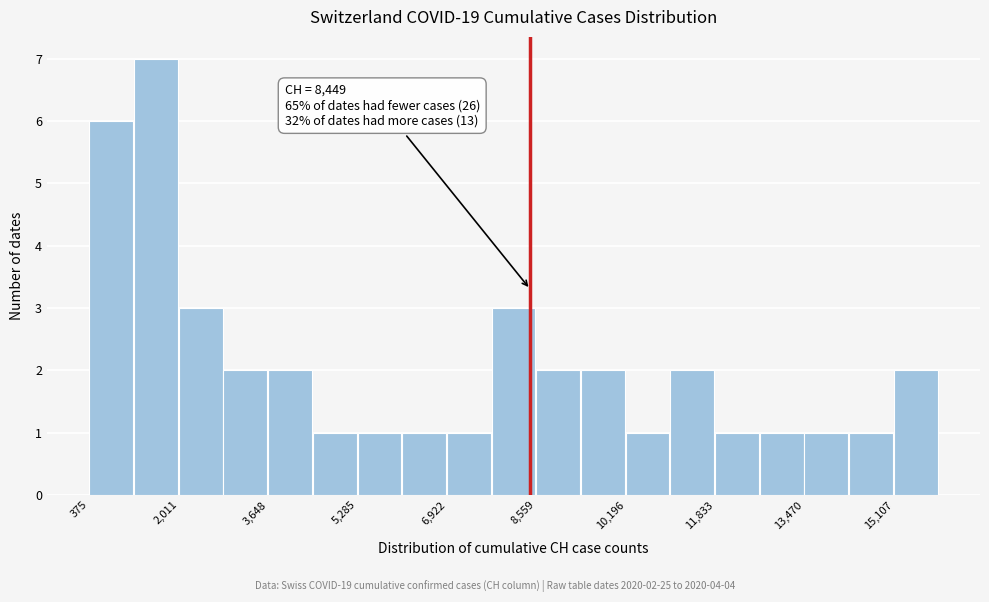

Over which range of the x-axis is the bar tallest?

1200 to 2000